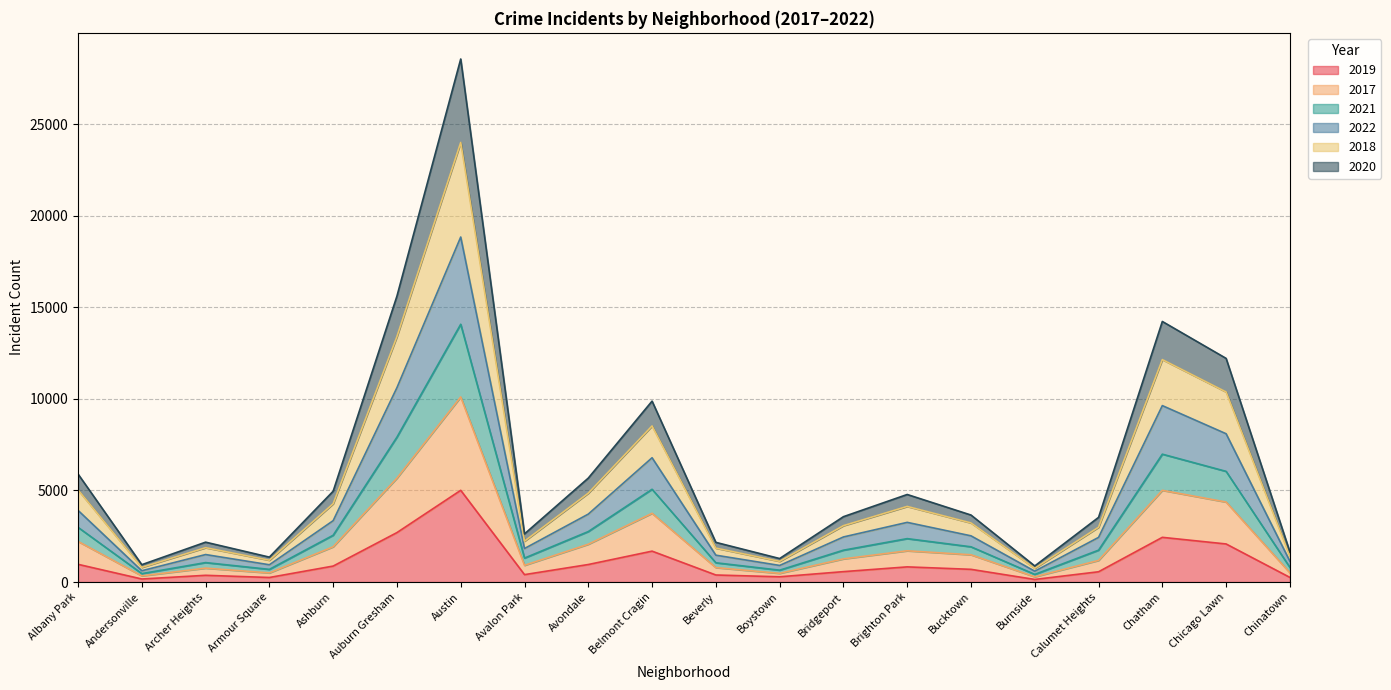

Rank the categories by 2021 value from highest to lowest.

Austin, Auburn Gresham, Chatham, Chicago Lawn, Belmont Cragin, Albany Park, Avondale, Ashburn, Brighton Park, Bucktown, Bridgeport, Calumet Heights, Avalon Park, Archer Heights, Beverly, Chinatown, Armour Square, Boystown, Andersonville, Burnside